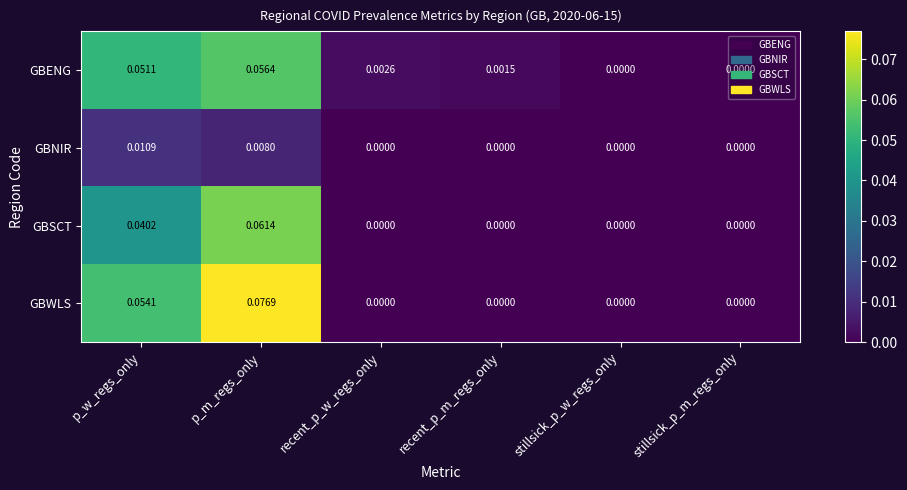

At which category is the sum across all series the highest?

p_m_regs_only